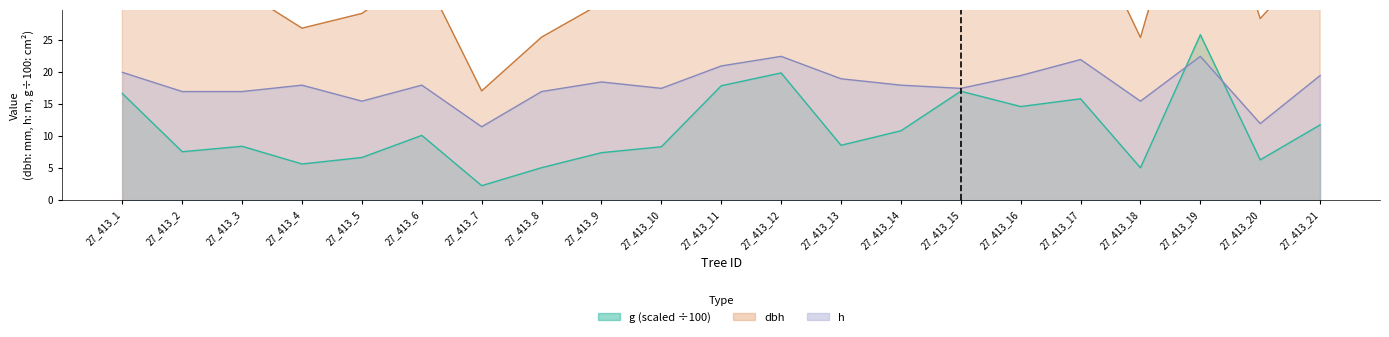

Reading left to right, transcribe all the data shown in this chart.

dbh: 46.1	31.1	32.8	26.9	29.2	36.0	17.1	25.5	30.8	32.6	47.8	50.4	33.1	37.2	46.6	43.2	45.0	25.4	57.4	28.4	38.8
h: 20.0	17.0	17.0	18.0	15.5	18.0	11.5	17.0	18.5	17.5	21.0	22.5	19.0	18.0	17.5	19.5	22.0	15.5	22.5	12.0	19.5
g: 16.7	7.6	8.4	5.7	6.7	10.2	2.3	5.1	7.5	8.4	17.9	19.9	8.6	10.9	17.1	14.7	15.9	5.1	25.9	6.3	11.8